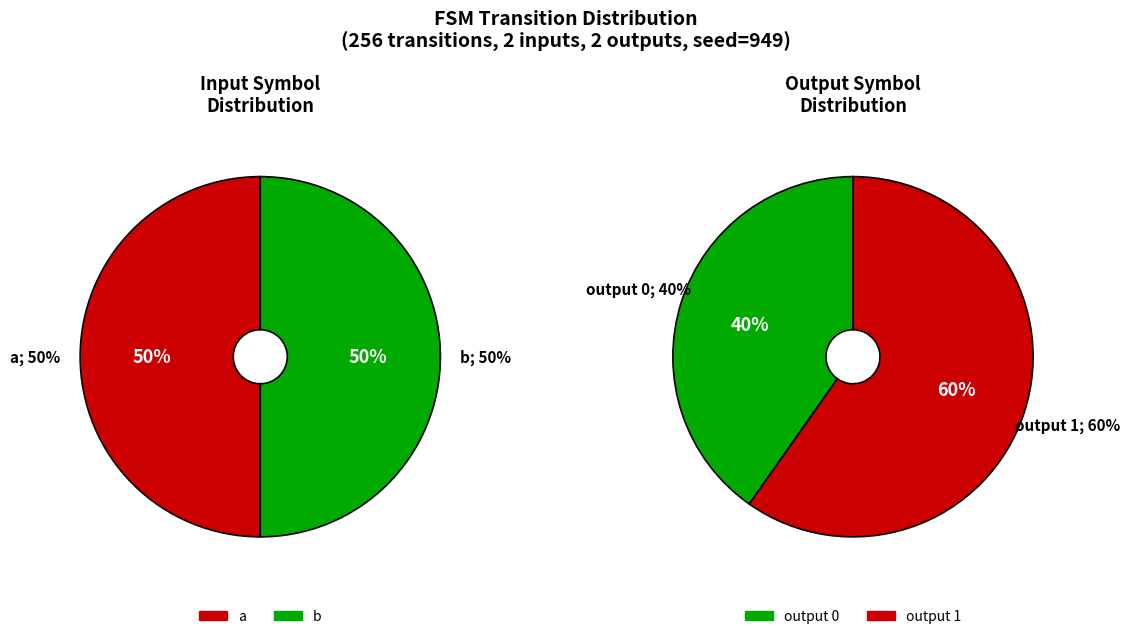

Which category has the smallest portion of the pie?

a (source)